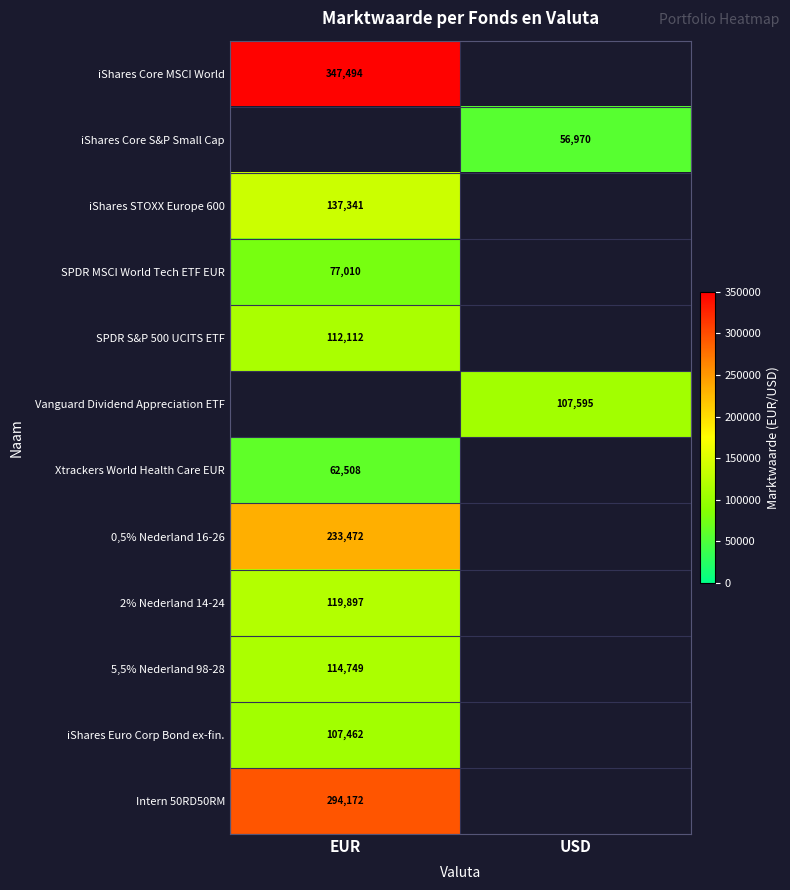

At which category does the chart reach its peak across all series?

EUR